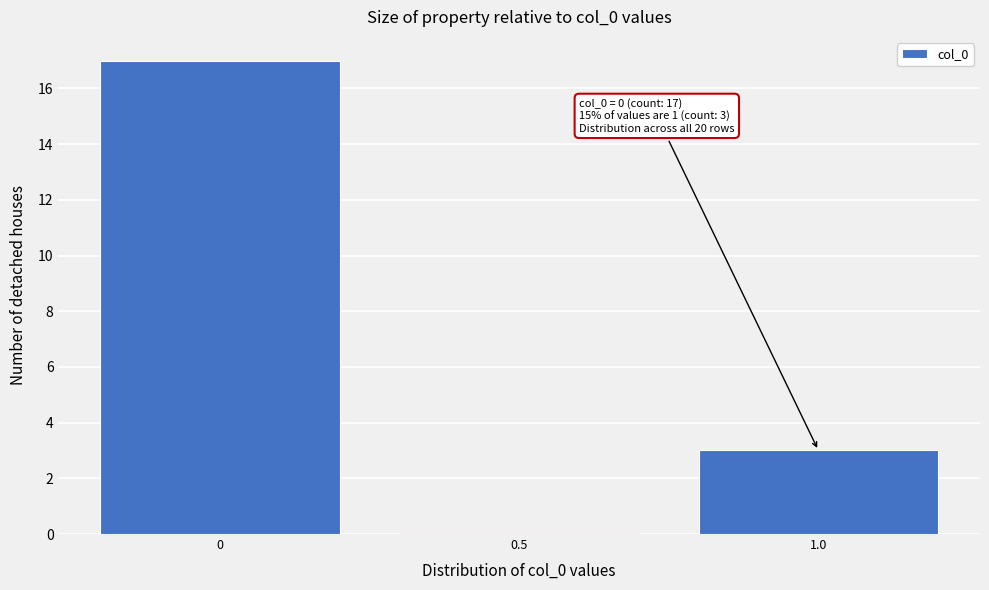

Which range on the x-axis has the tallest bar?

-0.25 to 0.25